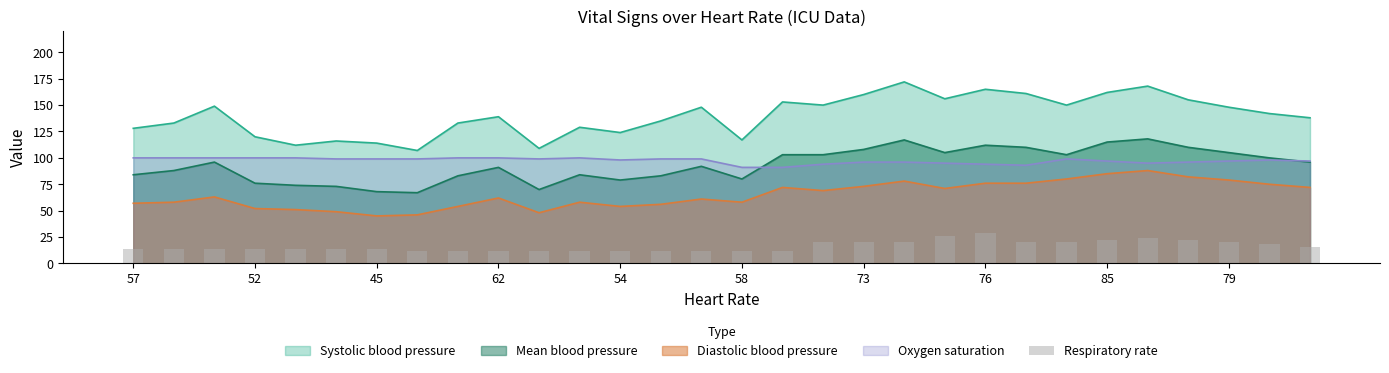

True or false: Diastolic blood pressure and Oxygen saturation intersect in this chart.

False